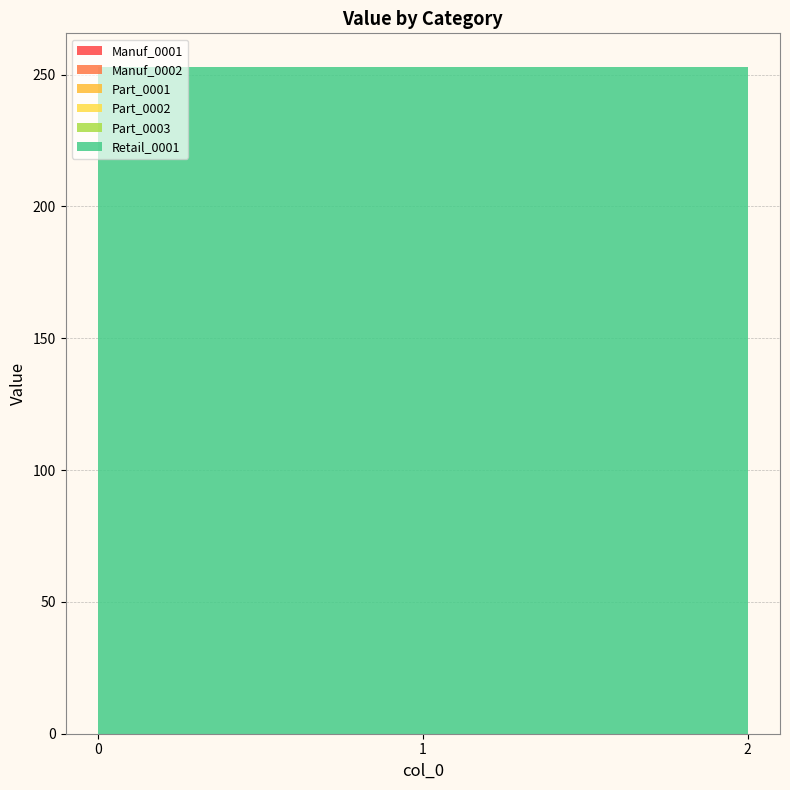

Reading left to right, transcribe all the data shown in this chart.

Manuf_0001: 0=0	1=0	2=0
Manuf_0002: 0=0	1=0	2=0
Part_0001: 0=0	1=0	2=0
Part_0002: 0=0	1=0	2=0
Part_0003: 0=0	1=0	2=0
Retail_0001: 0=253	1=253	2=253